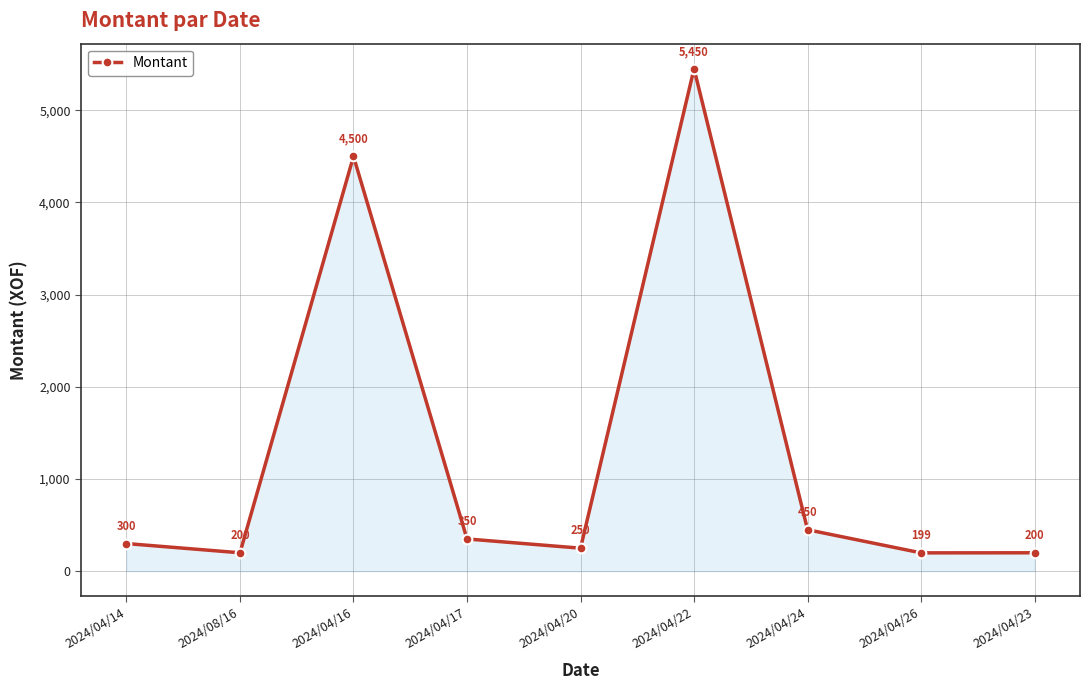

At which label is the value closest to 2824?

2024/04/16